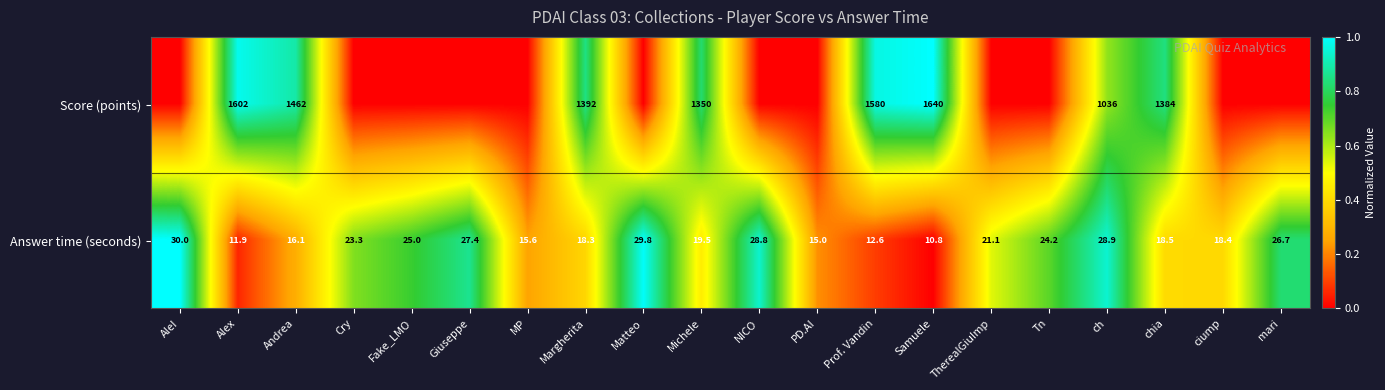

Rank the categories by Answer time (seconds) value from lowest to highest.

Samuele, Alex, Prof. Vandin, PD.AI, MP, Andrea, Margherita, ciump, chia, Michele, TherealGiuImp, Cry, Tn, Fake_LMO, mari, Giuseppe, NICO, ch, Matteo, AleI